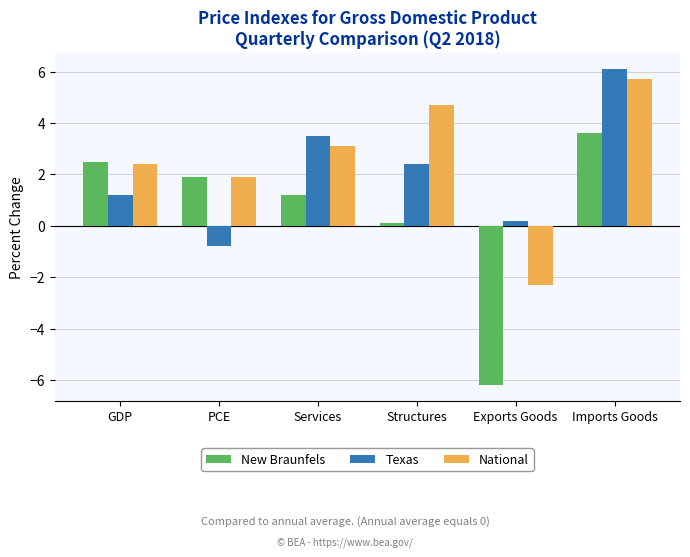

Where does the Texas series first go above 2?

Services